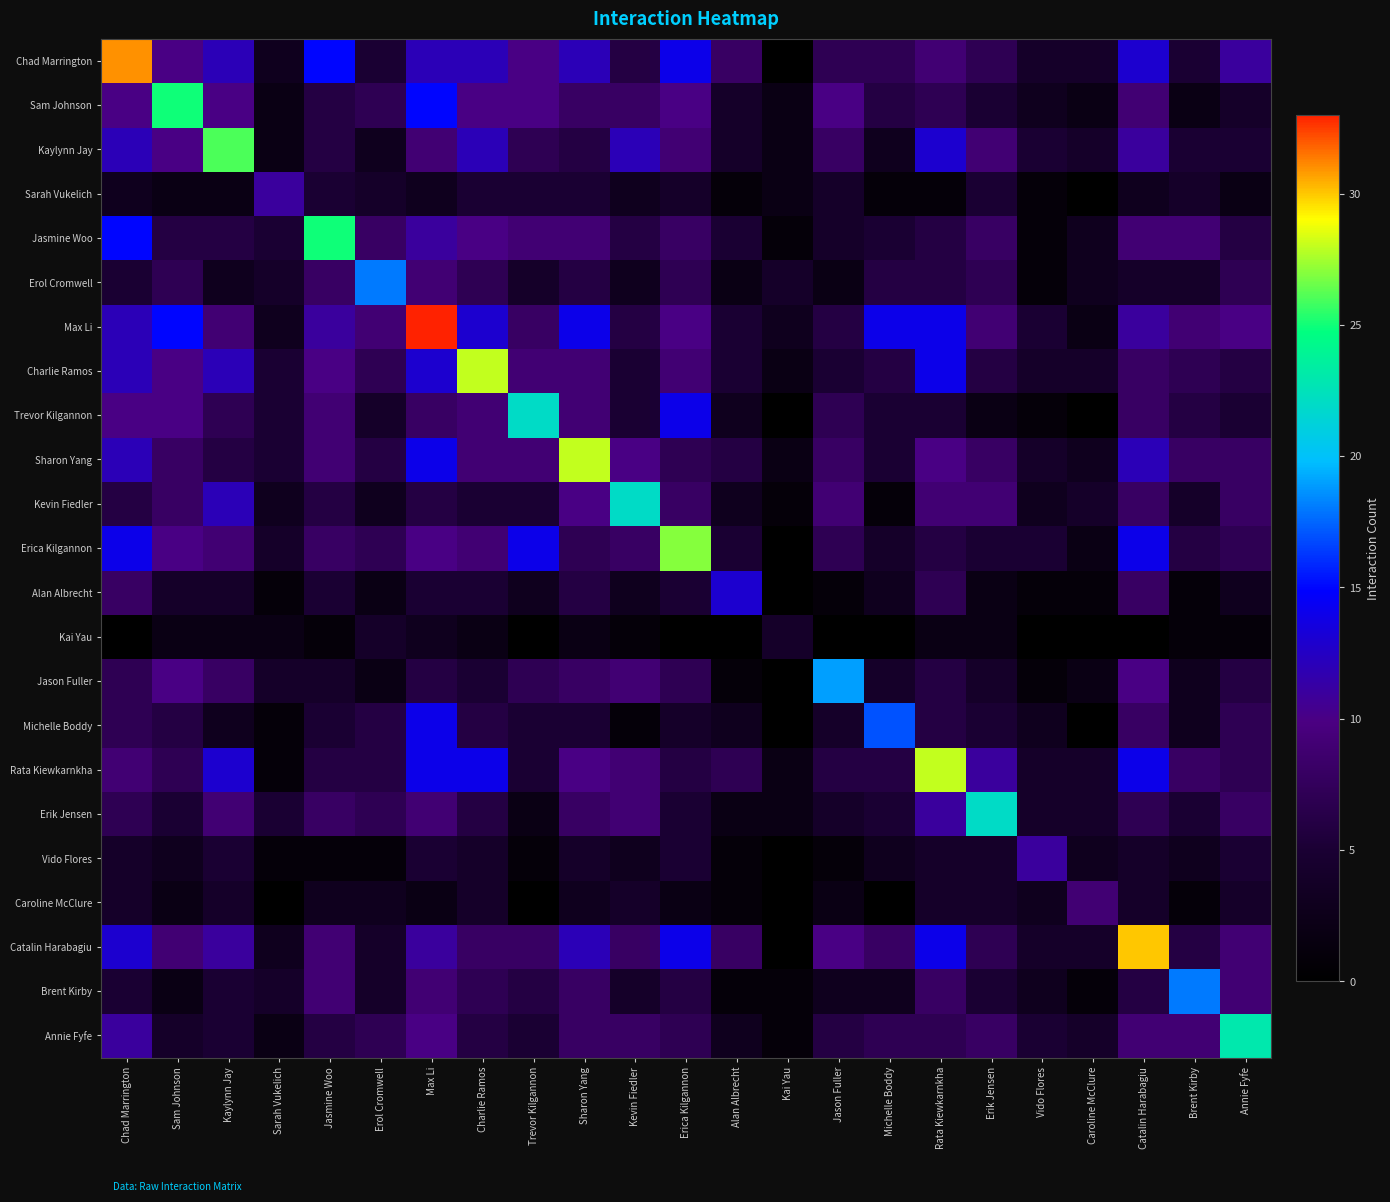

Reading right to left, extract all data points from this chart.

Chad Marrington: Annie Fyfe=11	Brent Kirby=5	Catalin Harabagiu=13	Caroline McClure=4	Vido Flores=4	Erik Jensen=7	Rata Kiewkarnkha=9	Michelle Boddy=7	Jason Fuller=7	Kai Yau=0	Alan Albrecht=8	Erica Kilgannon=14	Kevin Fiedler=6	Sharon Yang=12	Trevor Kilgannon=10	Charlie Ramos=12	Max Li=12	Erol Cromwell=5	Jasmine Woo=15	Sarah Vukelich=3	Kaylynn Jay=12	Sam Johnson=10	Chad Marrington=31
Sam Johnson: Annie Fyfe=4	Brent Kirby=2	Catalin Harabagiu=9	Caroline McClure=2	Vido Flores=3	Erik Jensen=5	Rata Kiewkarnkha=7	Michelle Boddy=6	Jason Fuller=10	Kai Yau=2	Alan Albrecht=4	Erica Kilgannon=10	Kevin Fiedler=8	Sharon Yang=8	Trevor Kilgannon=10	Charlie Ramos=10	Max Li=15	Erol Cromwell=7	Jasmine Woo=6	Sarah Vukelich=2	Kaylynn Jay=10	Sam Johnson=25	Chad Marrington=10
Kaylynn Jay: Annie Fyfe=5	Brent Kirby=5	Catalin Harabagiu=11	Caroline McClure=4	Vido Flores=5	Erik Jensen=9	Rata Kiewkarnkha=13	Michelle Boddy=3	Jason Fuller=8	Kai Yau=2	Alan Albrecht=4	Erica Kilgannon=9	Kevin Fiedler=12	Sharon Yang=6	Trevor Kilgannon=7	Charlie Ramos=12	Max Li=9	Erol Cromwell=3	Jasmine Woo=6	Sarah Vukelich=2	Kaylynn Jay=26	Sam Johnson=10	Chad Marrington=12
Sarah Vukelich: Annie Fyfe=2	Brent Kirby=4	Catalin Harabagiu=3	Caroline McClure=0	Vido Flores=1	Erik Jensen=5	Rata Kiewkarnkha=1	Michelle Boddy=1	Jason Fuller=4	Kai Yau=2	Alan Albrecht=1	Erica Kilgannon=4	Kevin Fiedler=3	Sharon Yang=5	Trevor Kilgannon=5	Charlie Ramos=5	Max Li=3	Erol Cromwell=4	Jasmine Woo=5	Sarah Vukelich=11	Kaylynn Jay=2	Sam Johnson=2	Chad Marrington=3
Jasmine Woo: Annie Fyfe=6	Brent Kirby=9	Catalin Harabagiu=9	Caroline McClure=3	Vido Flores=1	Erik Jensen=8	Rata Kiewkarnkha=6	Michelle Boddy=5	Jason Fuller=4	Kai Yau=1	Alan Albrecht=5	Erica Kilgannon=8	Kevin Fiedler=6	Sharon Yang=9	Trevor Kilgannon=9	Charlie Ramos=10	Max Li=11	Erol Cromwell=8	Jasmine Woo=25	Sarah Vukelich=5	Kaylynn Jay=6	Sam Johnson=6	Chad Marrington=15
Erol Cromwell: Annie Fyfe=7	Brent Kirby=4	Catalin Harabagiu=4	Caroline McClure=3	Vido Flores=1	Erik Jensen=7	Rata Kiewkarnkha=6	Michelle Boddy=6	Jason Fuller=2	Kai Yau=4	Alan Albrecht=2	Erica Kilgannon=7	Kevin Fiedler=3	Sharon Yang=6	Trevor Kilgannon=4	Charlie Ramos=7	Max Li=9	Erol Cromwell=18	Jasmine Woo=8	Sarah Vukelich=4	Kaylynn Jay=3	Sam Johnson=7	Chad Marrington=5
Max Li: Annie Fyfe=10	Brent Kirby=9	Catalin Harabagiu=11	Caroline McClure=2	Vido Flores=5	Erik Jensen=9	Rata Kiewkarnkha=14	Michelle Boddy=14	Jason Fuller=6	Kai Yau=3	Alan Albrecht=5	Erica Kilgannon=10	Kevin Fiedler=6	Sharon Yang=14	Trevor Kilgannon=8	Charlie Ramos=13	Max Li=33	Erol Cromwell=9	Jasmine Woo=11	Sarah Vukelich=3	Kaylynn Jay=9	Sam Johnson=15	Chad Marrington=12
Charlie Ramos: Annie Fyfe=6	Brent Kirby=7	Catalin Harabagiu=8	Caroline McClure=4	Vido Flores=4	Erik Jensen=6	Rata Kiewkarnkha=14	Michelle Boddy=6	Jason Fuller=5	Kai Yau=2	Alan Albrecht=5	Erica Kilgannon=9	Kevin Fiedler=5	Sharon Yang=9	Trevor Kilgannon=9	Charlie Ramos=28	Max Li=13	Erol Cromwell=7	Jasmine Woo=10	Sarah Vukelich=5	Kaylynn Jay=12	Sam Johnson=10	Chad Marrington=12
Trevor Kilgannon: Annie Fyfe=5	Brent Kirby=6	Catalin Harabagiu=8	Caroline McClure=0	Vido Flores=1	Erik Jensen=2	Rata Kiewkarnkha=5	Michelle Boddy=5	Jason Fuller=7	Kai Yau=0	Alan Albrecht=3	Erica Kilgannon=14	Kevin Fiedler=5	Sharon Yang=9	Trevor Kilgannon=22	Charlie Ramos=9	Max Li=8	Erol Cromwell=4	Jasmine Woo=9	Sarah Vukelich=5	Kaylynn Jay=7	Sam Johnson=10	Chad Marrington=10
Sharon Yang: Annie Fyfe=8	Brent Kirby=8	Catalin Harabagiu=12	Caroline McClure=3	Vido Flores=4	Erik Jensen=8	Rata Kiewkarnkha=10	Michelle Boddy=5	Jason Fuller=8	Kai Yau=2	Alan Albrecht=6	Erica Kilgannon=7	Kevin Fiedler=10	Sharon Yang=28	Trevor Kilgannon=9	Charlie Ramos=9	Max Li=14	Erol Cromwell=6	Jasmine Woo=9	Sarah Vukelich=5	Kaylynn Jay=6	Sam Johnson=8	Chad Marrington=12
Kevin Fiedler: Annie Fyfe=8	Brent Kirby=4	Catalin Harabagiu=8	Caroline McClure=4	Vido Flores=3	Erik Jensen=9	Rata Kiewkarnkha=9	Michelle Boddy=1	Jason Fuller=9	Kai Yau=1	Alan Albrecht=3	Erica Kilgannon=8	Kevin Fiedler=22	Sharon Yang=10	Trevor Kilgannon=5	Charlie Ramos=5	Max Li=6	Erol Cromwell=3	Jasmine Woo=6	Sarah Vukelich=3	Kaylynn Jay=12	Sam Johnson=8	Chad Marrington=6
Erica Kilgannon: Annie Fyfe=7	Brent Kirby=6	Catalin Harabagiu=14	Caroline McClure=2	Vido Flores=5	Erik Jensen=5	Rata Kiewkarnkha=6	Michelle Boddy=4	Jason Fuller=7	Kai Yau=0	Alan Albrecht=5	Erica Kilgannon=27	Kevin Fiedler=8	Sharon Yang=7	Trevor Kilgannon=14	Charlie Ramos=9	Max Li=10	Erol Cromwell=7	Jasmine Woo=8	Sarah Vukelich=4	Kaylynn Jay=9	Sam Johnson=10	Chad Marrington=14
Alan Albrecht: Annie Fyfe=3	Brent Kirby=1	Catalin Harabagiu=8	Caroline McClure=1	Vido Flores=1	Erik Jensen=2	Rata Kiewkarnkha=7	Michelle Boddy=3	Jason Fuller=1	Kai Yau=0	Alan Albrecht=13	Erica Kilgannon=5	Kevin Fiedler=3	Sharon Yang=6	Trevor Kilgannon=3	Charlie Ramos=5	Max Li=5	Erol Cromwell=2	Jasmine Woo=5	Sarah Vukelich=1	Kaylynn Jay=4	Sam Johnson=4	Chad Marrington=8
Kai Yau: Annie Fyfe=1	Brent Kirby=1	Catalin Harabagiu=0	Caroline McClure=0	Vido Flores=0	Erik Jensen=2	Rata Kiewkarnkha=2	Michelle Boddy=0	Jason Fuller=0	Kai Yau=4	Alan Albrecht=0	Erica Kilgannon=0	Kevin Fiedler=1	Sharon Yang=2	Trevor Kilgannon=0	Charlie Ramos=2	Max Li=3	Erol Cromwell=4	Jasmine Woo=1	Sarah Vukelich=2	Kaylynn Jay=2	Sam Johnson=2	Chad Marrington=0
Jason Fuller: Annie Fyfe=6	Brent Kirby=3	Catalin Harabagiu=10	Caroline McClure=2	Vido Flores=1	Erik Jensen=4	Rata Kiewkarnkha=6	Michelle Boddy=4	Jason Fuller=19	Kai Yau=0	Alan Albrecht=1	Erica Kilgannon=7	Kevin Fiedler=9	Sharon Yang=8	Trevor Kilgannon=7	Charlie Ramos=5	Max Li=6	Erol Cromwell=2	Jasmine Woo=4	Sarah Vukelich=4	Kaylynn Jay=8	Sam Johnson=10	Chad Marrington=7
Michelle Boddy: Annie Fyfe=7	Brent Kirby=3	Catalin Harabagiu=8	Caroline McClure=0	Vido Flores=3	Erik Jensen=5	Rata Kiewkarnkha=6	Michelle Boddy=17	Jason Fuller=4	Kai Yau=0	Alan Albrecht=3	Erica Kilgannon=4	Kevin Fiedler=1	Sharon Yang=5	Trevor Kilgannon=5	Charlie Ramos=6	Max Li=14	Erol Cromwell=6	Jasmine Woo=5	Sarah Vukelich=1	Kaylynn Jay=3	Sam Johnson=6	Chad Marrington=7
Rata Kiewkarnkha: Annie Fyfe=7	Brent Kirby=8	Catalin Harabagiu=14	Caroline McClure=4	Vido Flores=4	Erik Jensen=11	Rata Kiewkarnkha=28	Michelle Boddy=6	Jason Fuller=6	Kai Yau=2	Alan Albrecht=7	Erica Kilgannon=6	Kevin Fiedler=9	Sharon Yang=10	Trevor Kilgannon=5	Charlie Ramos=14	Max Li=14	Erol Cromwell=6	Jasmine Woo=6	Sarah Vukelich=1	Kaylynn Jay=13	Sam Johnson=7	Chad Marrington=9
Erik Jensen: Annie Fyfe=8	Brent Kirby=5	Catalin Harabagiu=7	Caroline McClure=4	Vido Flores=4	Erik Jensen=22	Rata Kiewkarnkha=11	Michelle Boddy=5	Jason Fuller=4	Kai Yau=2	Alan Albrecht=2	Erica Kilgannon=5	Kevin Fiedler=9	Sharon Yang=8	Trevor Kilgannon=2	Charlie Ramos=6	Max Li=9	Erol Cromwell=7	Jasmine Woo=8	Sarah Vukelich=5	Kaylynn Jay=9	Sam Johnson=5	Chad Marrington=7
Vido Flores: Annie Fyfe=5	Brent Kirby=3	Catalin Harabagiu=4	Caroline McClure=3	Vido Flores=11	Erik Jensen=4	Rata Kiewkarnkha=4	Michelle Boddy=3	Jason Fuller=1	Kai Yau=0	Alan Albrecht=1	Erica Kilgannon=5	Kevin Fiedler=3	Sharon Yang=4	Trevor Kilgannon=1	Charlie Ramos=4	Max Li=5	Erol Cromwell=1	Jasmine Woo=1	Sarah Vukelich=1	Kaylynn Jay=5	Sam Johnson=3	Chad Marrington=4
Caroline McClure: Annie Fyfe=4	Brent Kirby=1	Catalin Harabagiu=4	Caroline McClure=9	Vido Flores=3	Erik Jensen=4	Rata Kiewkarnkha=4	Michelle Boddy=0	Jason Fuller=2	Kai Yau=0	Alan Albrecht=1	Erica Kilgannon=2	Kevin Fiedler=4	Sharon Yang=3	Trevor Kilgannon=0	Charlie Ramos=4	Max Li=2	Erol Cromwell=3	Jasmine Woo=3	Sarah Vukelich=0	Kaylynn Jay=4	Sam Johnson=2	Chad Marrington=4
Catalin Harabagiu: Annie Fyfe=9	Brent Kirby=6	Catalin Harabagiu=30	Caroline McClure=4	Vido Flores=4	Erik Jensen=7	Rata Kiewkarnkha=14	Michelle Boddy=8	Jason Fuller=10	Kai Yau=0	Alan Albrecht=8	Erica Kilgannon=14	Kevin Fiedler=8	Sharon Yang=12	Trevor Kilgannon=8	Charlie Ramos=8	Max Li=11	Erol Cromwell=4	Jasmine Woo=9	Sarah Vukelich=3	Kaylynn Jay=11	Sam Johnson=9	Chad Marrington=13
Brent Kirby: Annie Fyfe=9	Brent Kirby=18	Catalin Harabagiu=6	Caroline McClure=1	Vido Flores=3	Erik Jensen=5	Rata Kiewkarnkha=8	Michelle Boddy=3	Jason Fuller=3	Kai Yau=1	Alan Albrecht=1	Erica Kilgannon=6	Kevin Fiedler=4	Sharon Yang=8	Trevor Kilgannon=6	Charlie Ramos=7	Max Li=9	Erol Cromwell=4	Jasmine Woo=9	Sarah Vukelich=4	Kaylynn Jay=5	Sam Johnson=2	Chad Marrington=5
Annie Fyfe: Annie Fyfe=23	Brent Kirby=9	Catalin Harabagiu=9	Caroline McClure=4	Vido Flores=5	Erik Jensen=8	Rata Kiewkarnkha=7	Michelle Boddy=7	Jason Fuller=6	Kai Yau=1	Alan Albrecht=3	Erica Kilgannon=7	Kevin Fiedler=8	Sharon Yang=8	Trevor Kilgannon=5	Charlie Ramos=6	Max Li=10	Erol Cromwell=7	Jasmine Woo=6	Sarah Vukelich=2	Kaylynn Jay=5	Sam Johnson=4	Chad Marrington=11